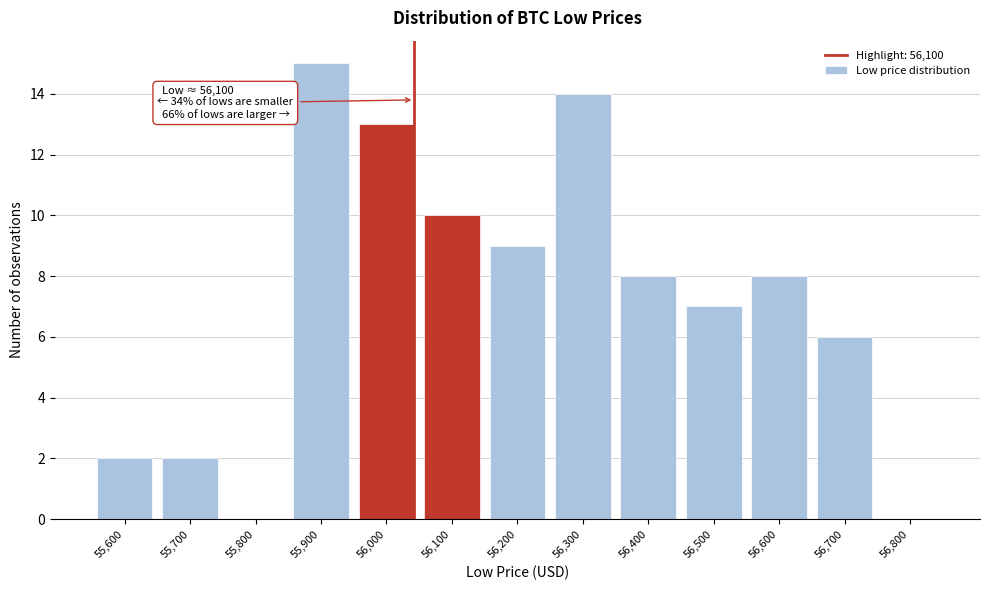

Reading left to right, extract all data points from this chart.

55,600=2	55,700=2	55,800=0	55,900=15	56,000=13	56,100=10	56,200=9	56,300=14	56,400=8	56,500=7	56,600=8	56,700=6	56,800=0